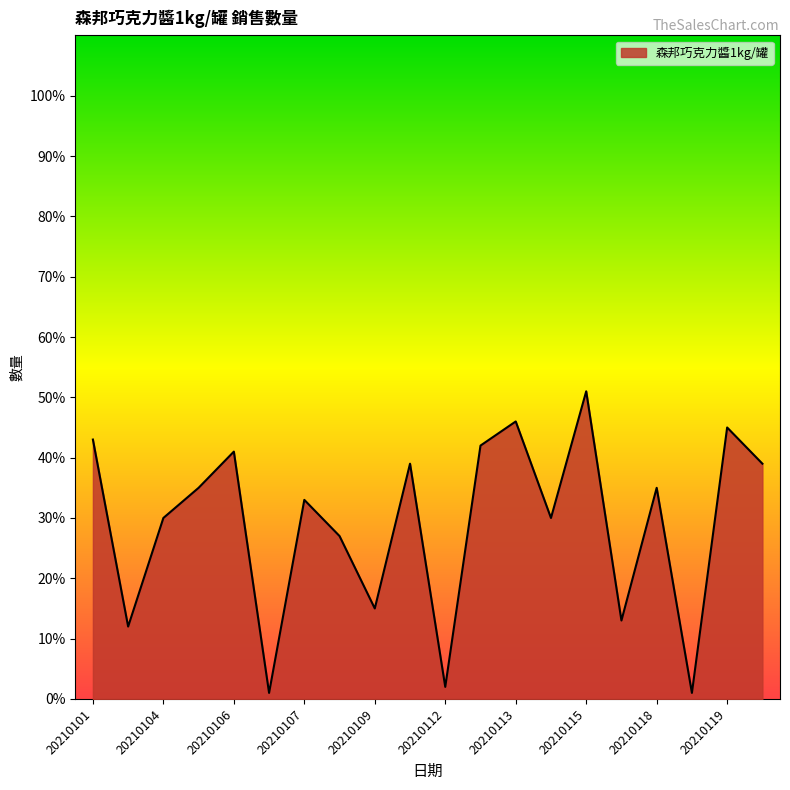

What is the difference between the maximum and minimum values?

50